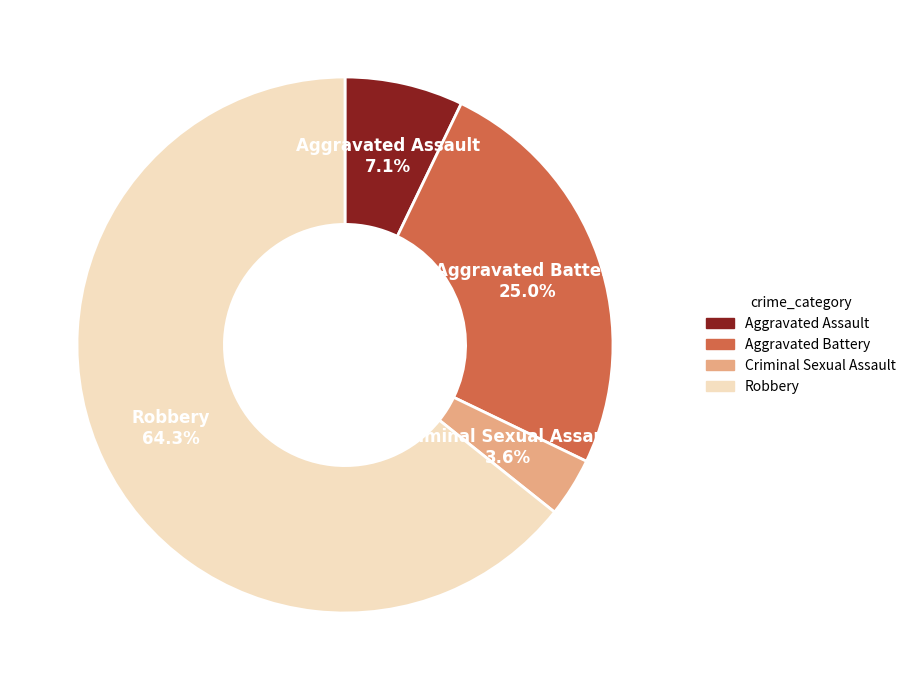

Does any single category account for the majority?

Yes